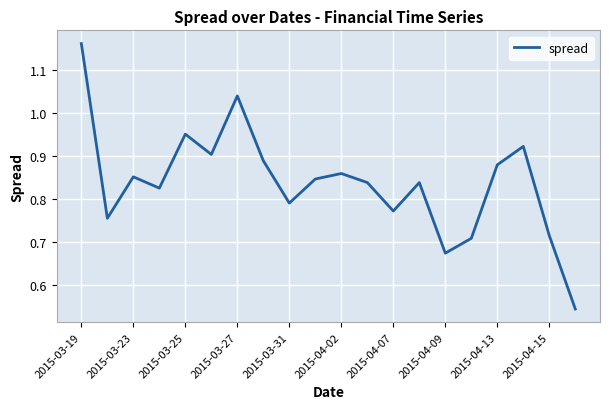

How many interior local peaks (higher than both neighbors) does the data have?

6